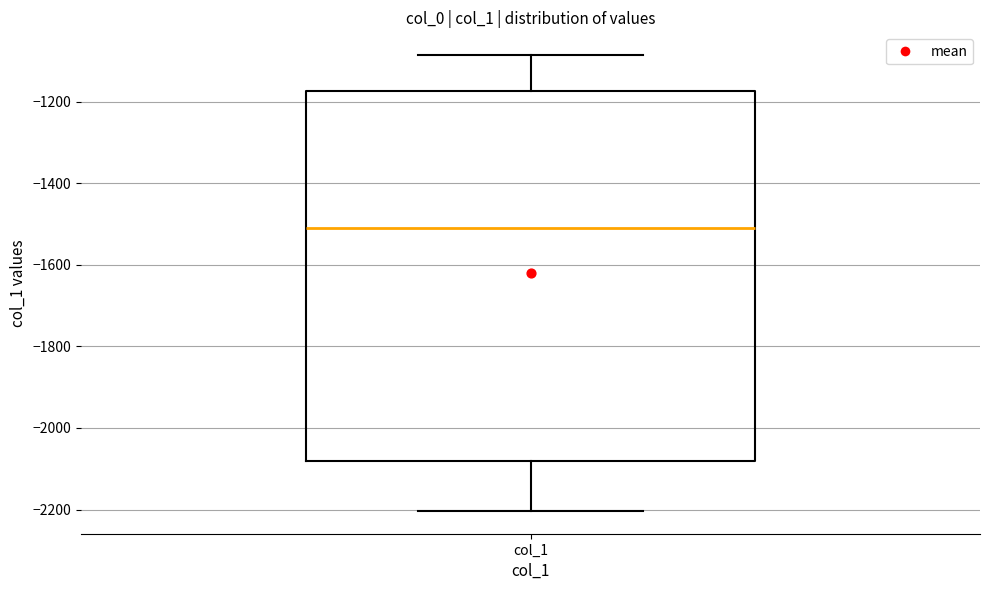

Where is the lower edge of the box for col_1 on the y-axis? The values are not printed on the chart, so give them approximately, as read against the axis.

-2080